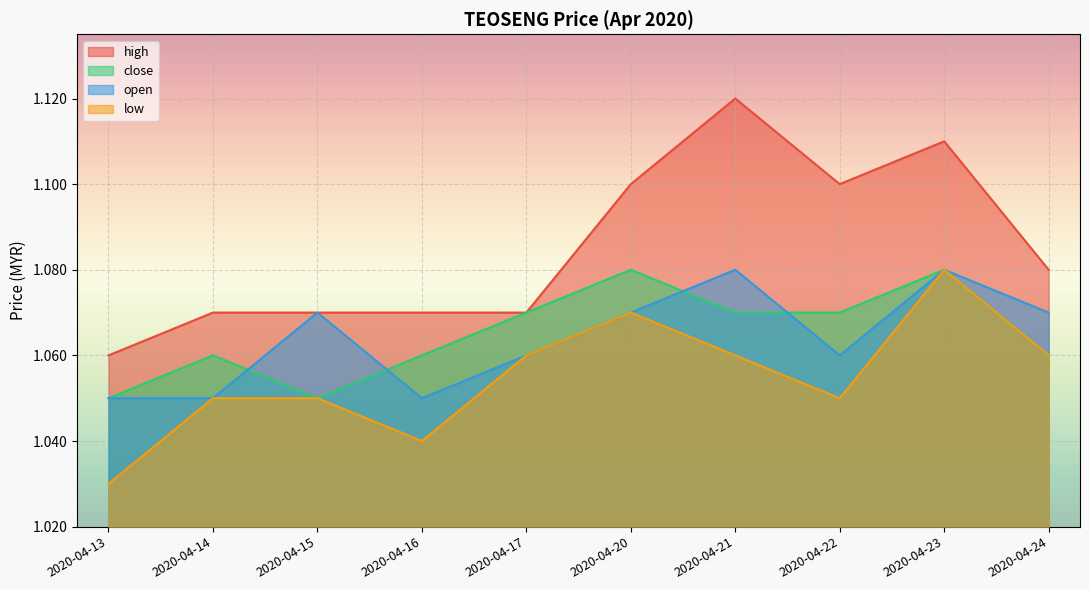

How many interior local peaks does the high series have?

2